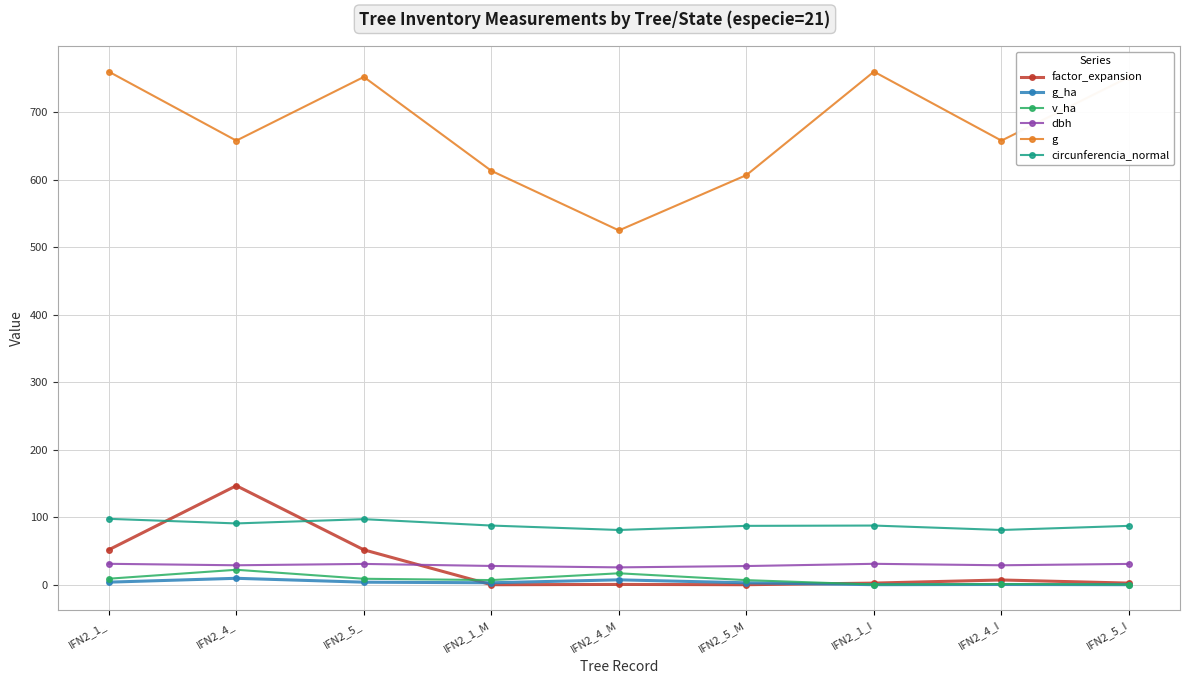

Which category has the lowest value in the g series?

IFN2_4_M